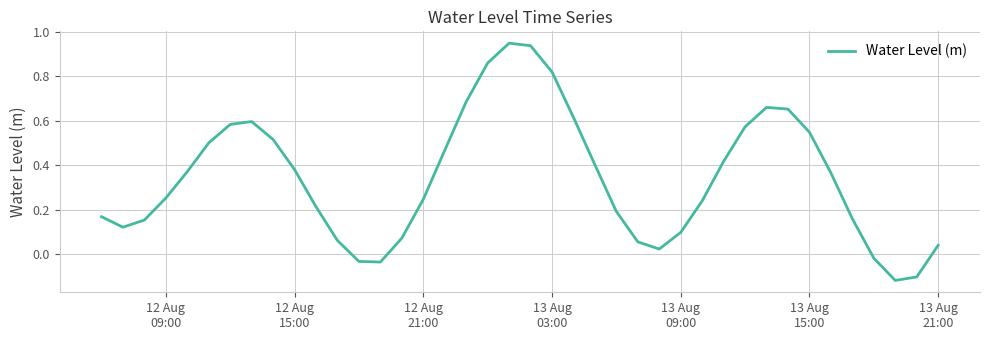

What is the difference between the maximum and minimum values?

1.1